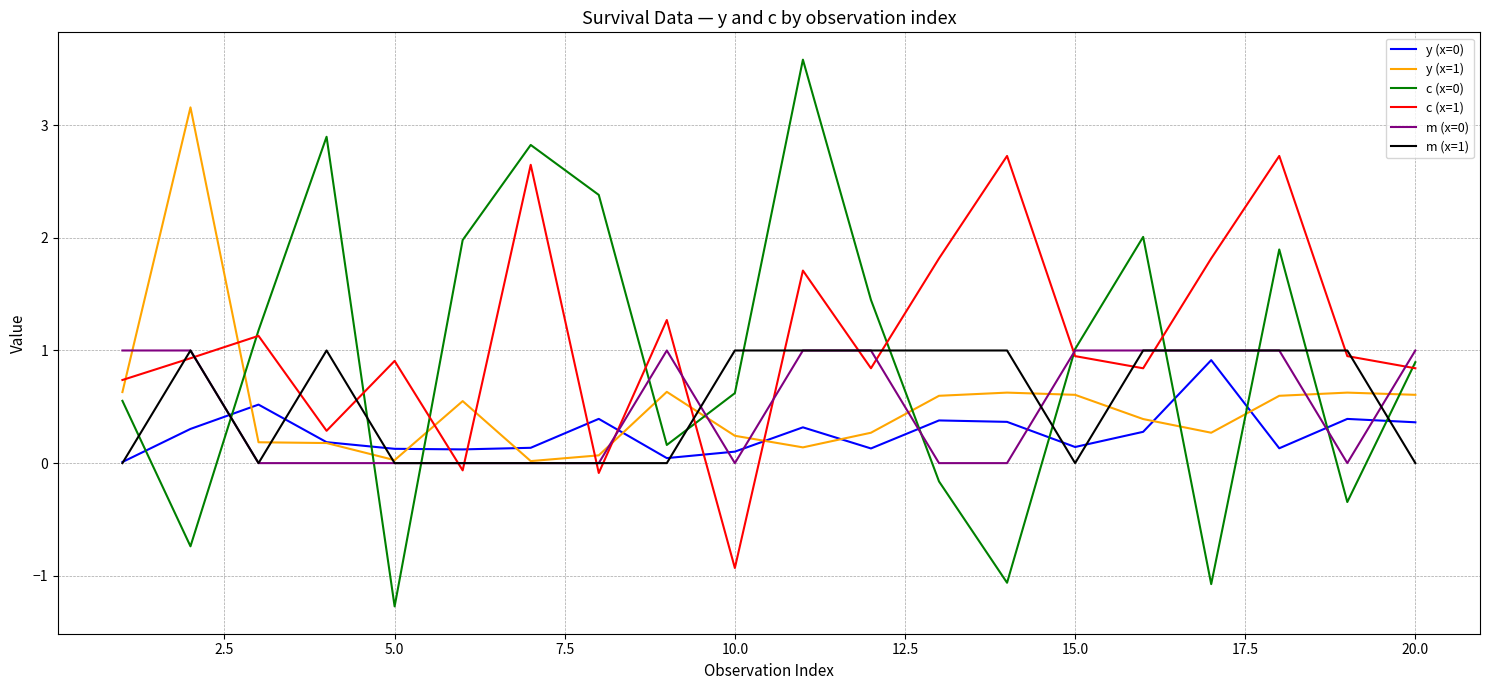

In c (x=0), how many points are lower than both neighbors (excluding endpoints)?

6